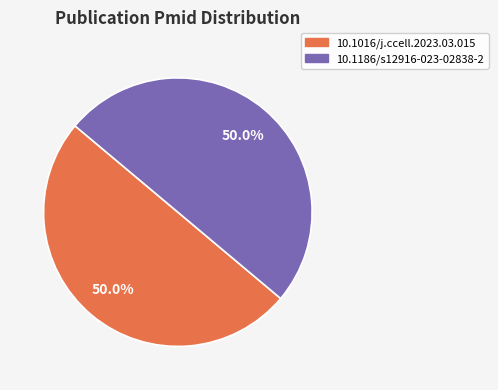

Approximately how many times larger is the value at 10.1016/j.ccell.2023.03.015 compared to 10.1186/s12916-023-02838-2?

1.0